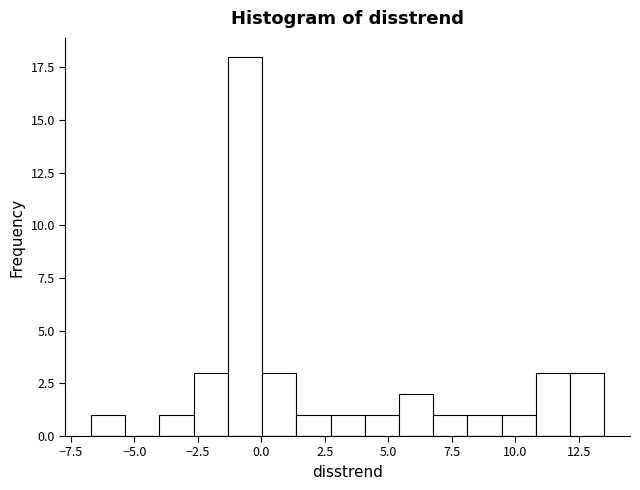

Read against the x-axis, roughly where is the centre of the tallest bar?

-0.5